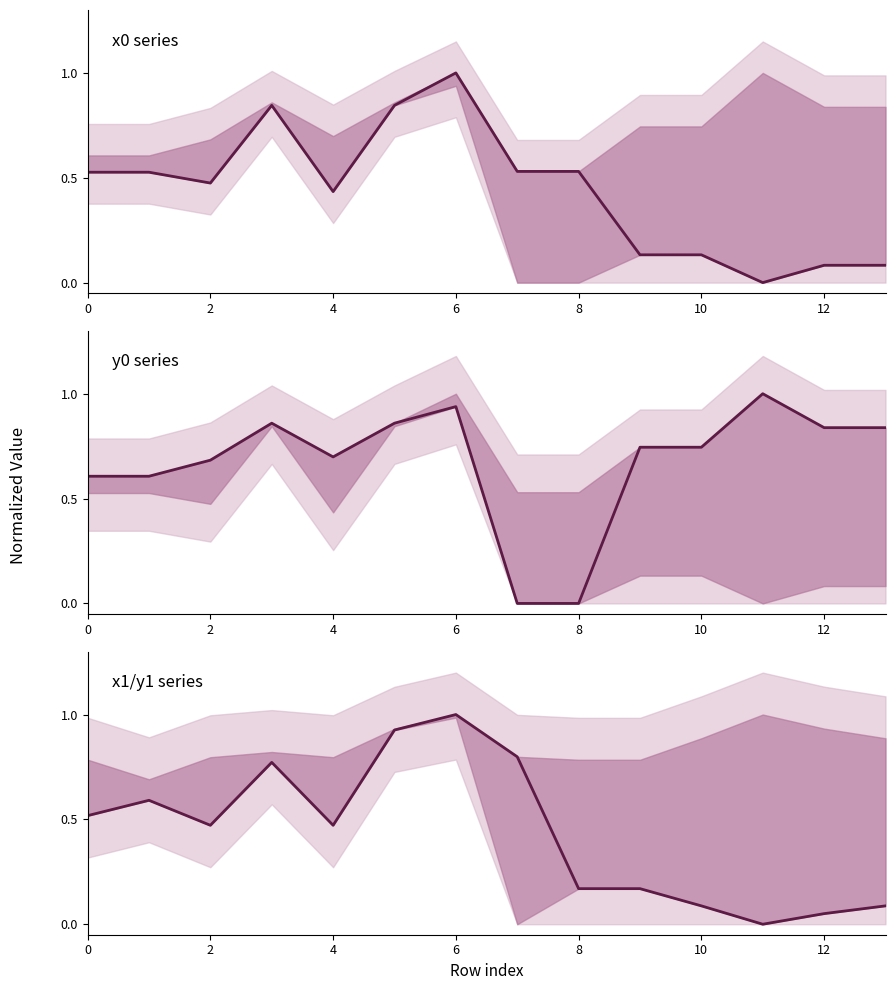

At 0, list the series in order from largest to smallest.

y0 series, x0 series, x1/y1 series